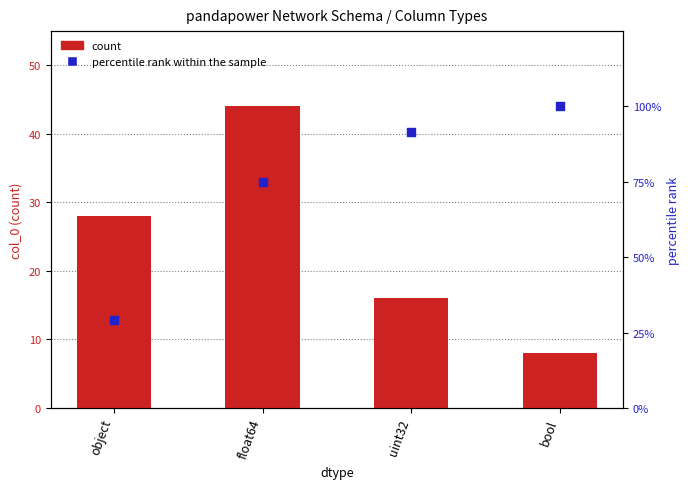

What are all the series names shown in the legend?

count, percentile rank within the sample